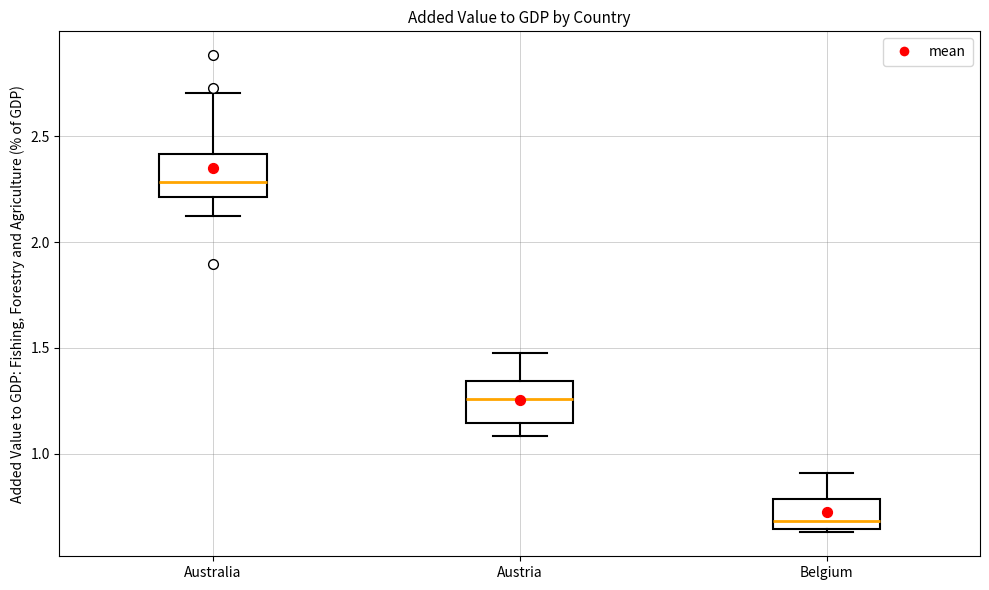

Where does the upper whisker of the box for Australia end on the y-axis? The values are not printed on the chart, so give them approximately, as read against the axis.

2.70